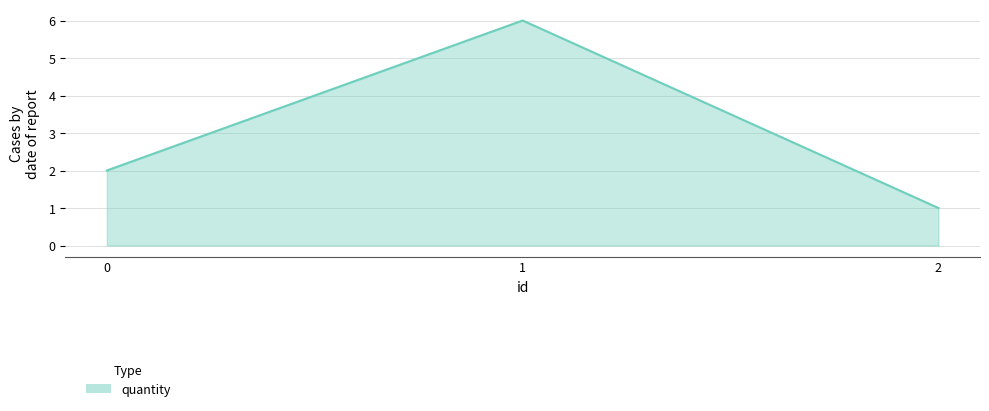

The chart shows a value of 8 at 1. True or false?

False